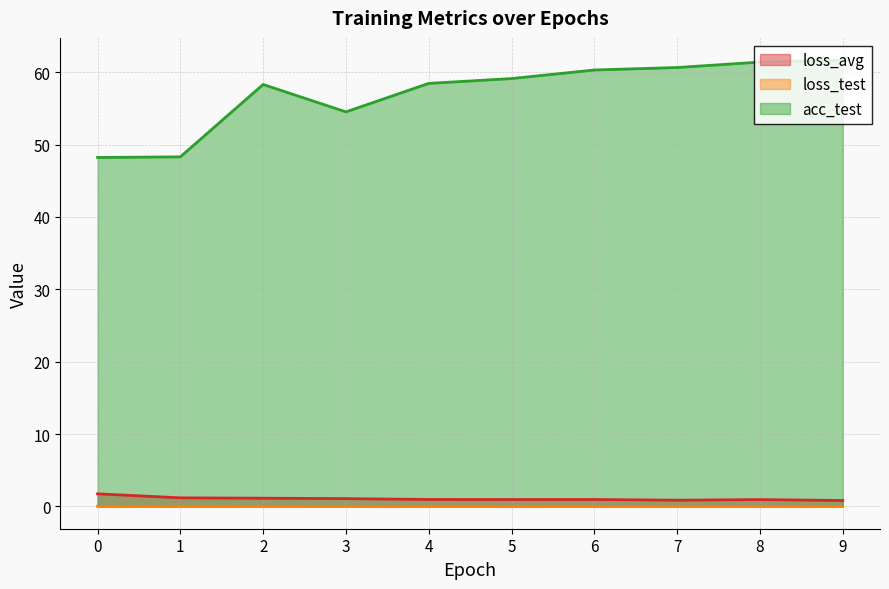

Is the value of acc_test at 6 greater than the value of loss_test at 3?

Yes